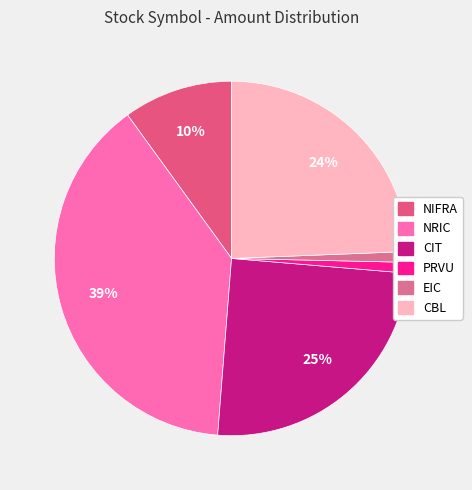

How much of the chart is everything except PRVU?

99.0%